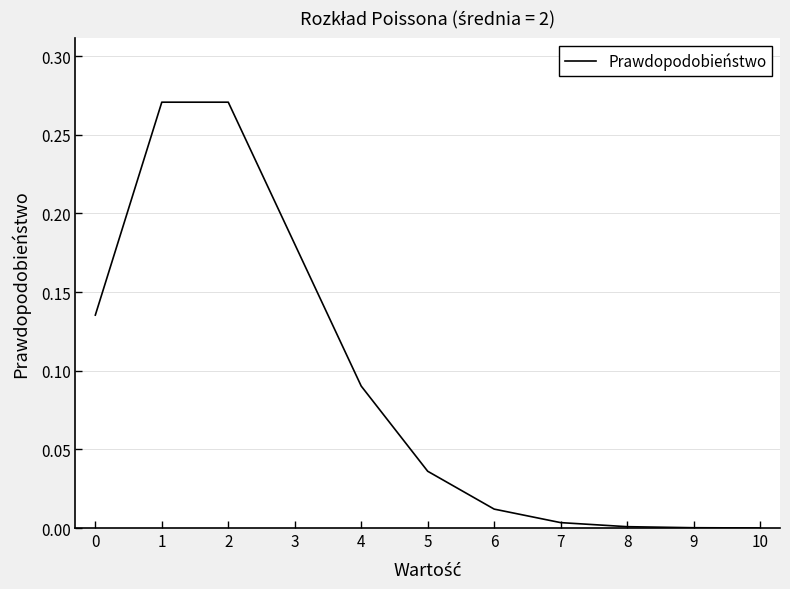

The value at 5 is 0.0. True or false?

True